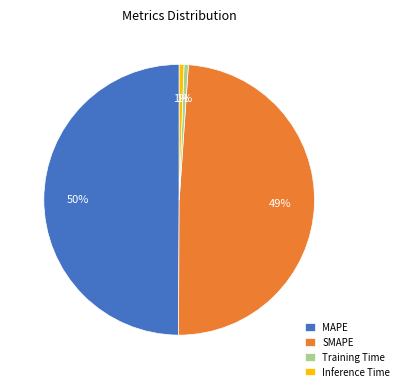

The SMAPE slice represents 41% of the pie. True or false?

False